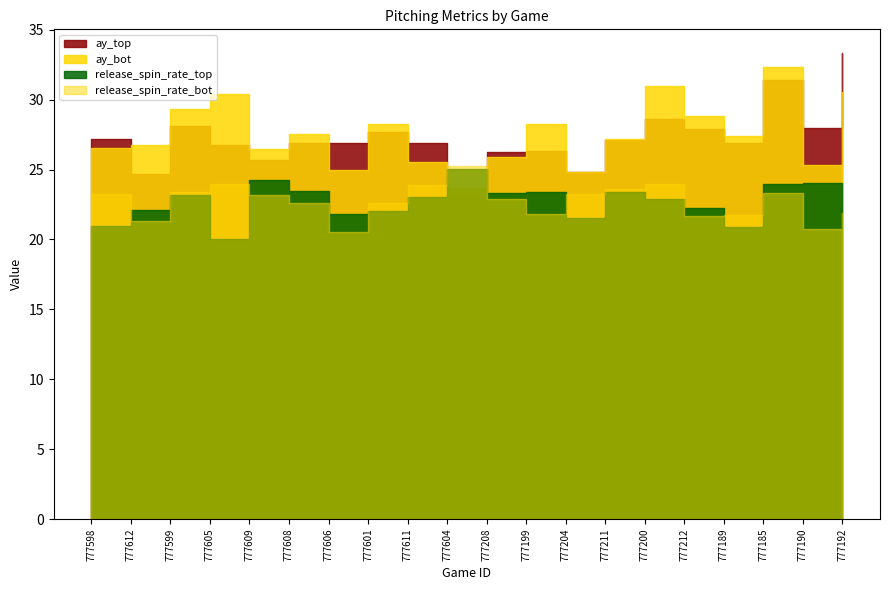

True or false: release_spin_rate_bot has a value of 1592.9 at 777598.

False